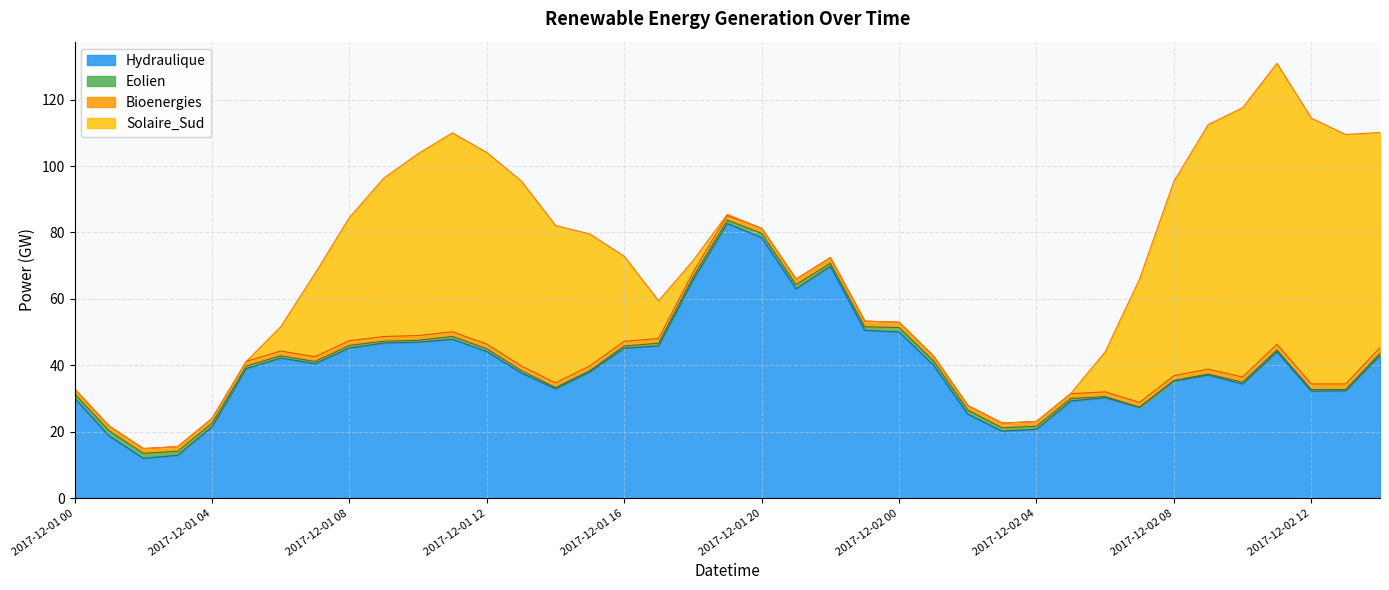

Does the chart have visible grid lines?

Yes